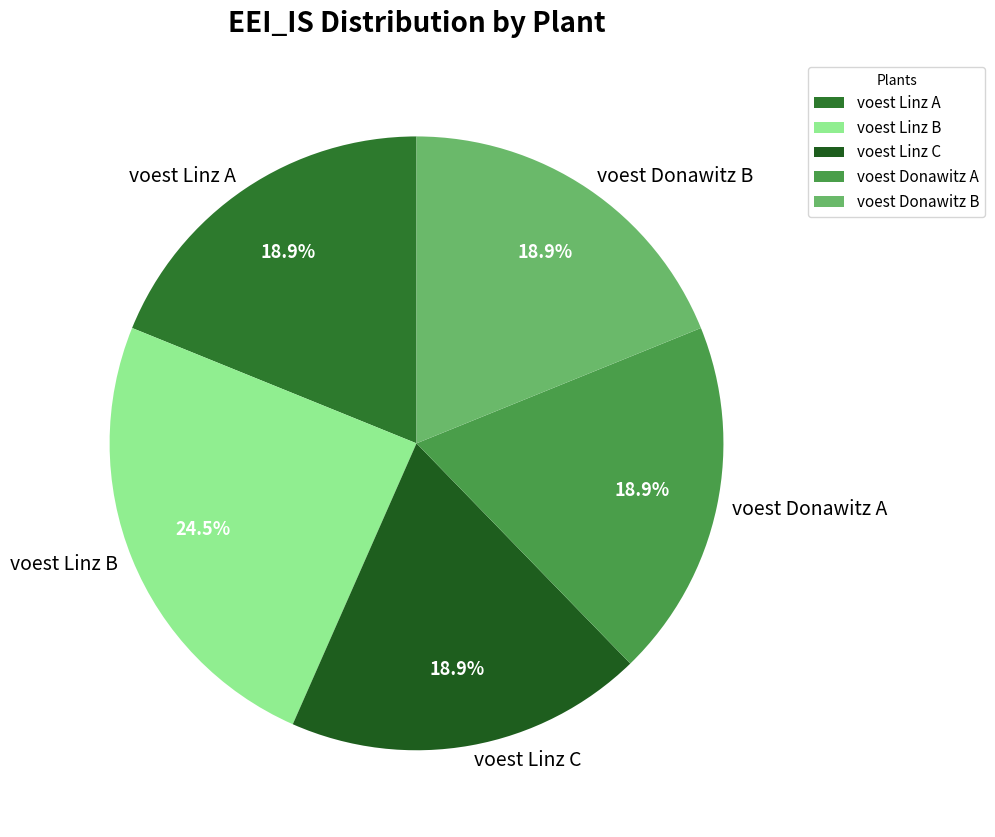

Combined, do voest Linz B and voest Donawitz B account for over 50%?

No